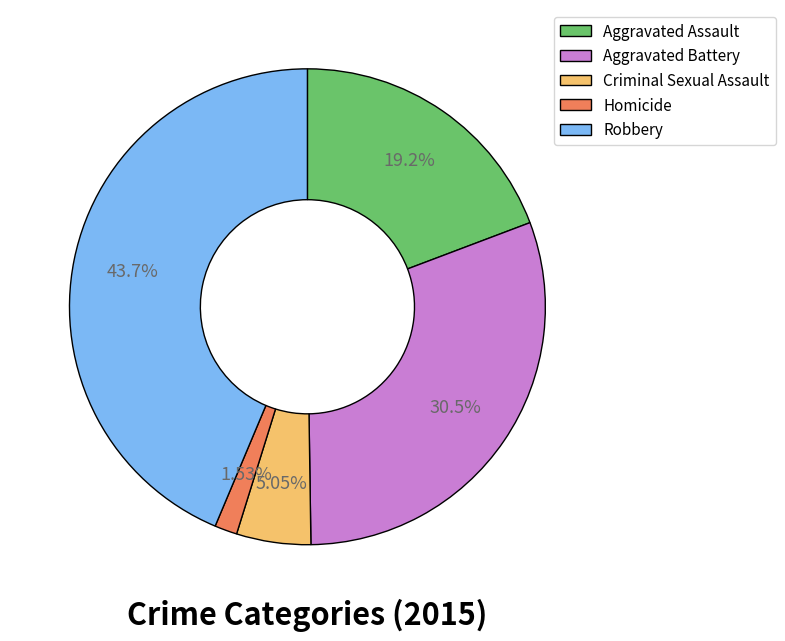

Between Homicide and Robbery, which is larger?

Robbery